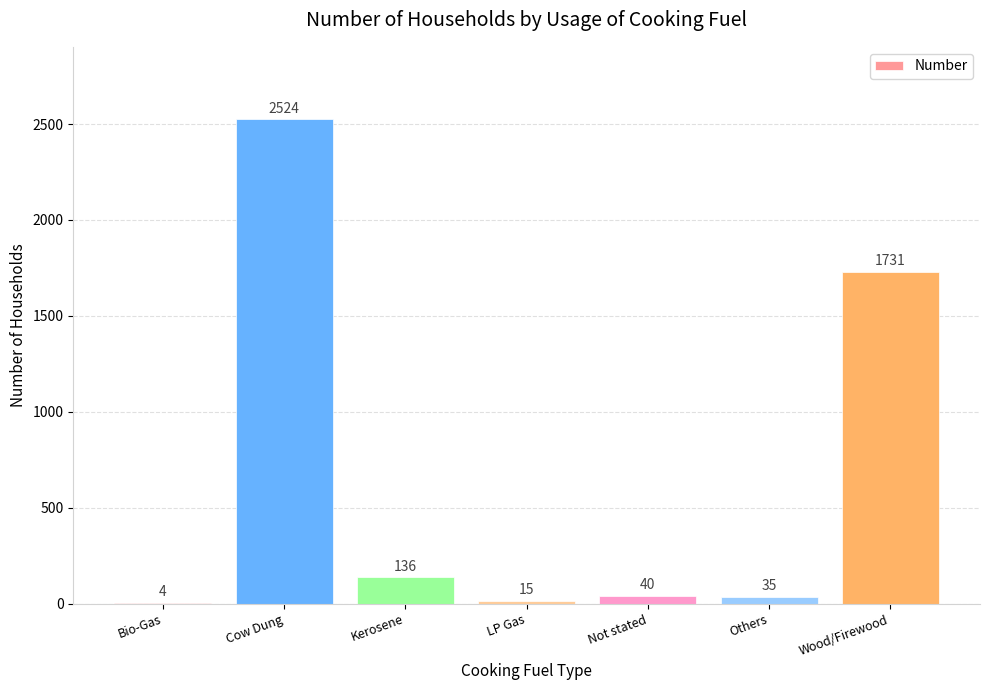

The value at LP Gas is 15. True or false?

True